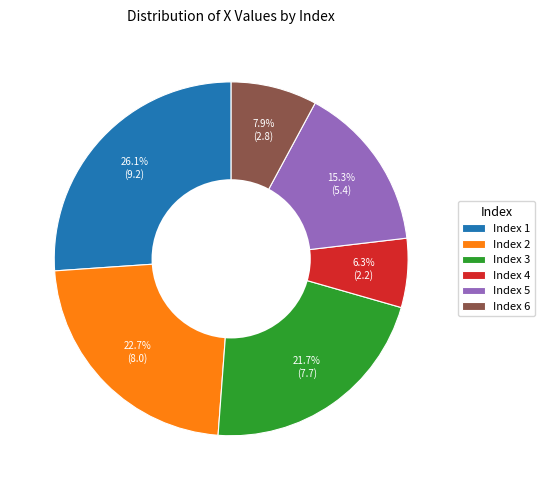

Is Index 6 the majority of the pie?

No